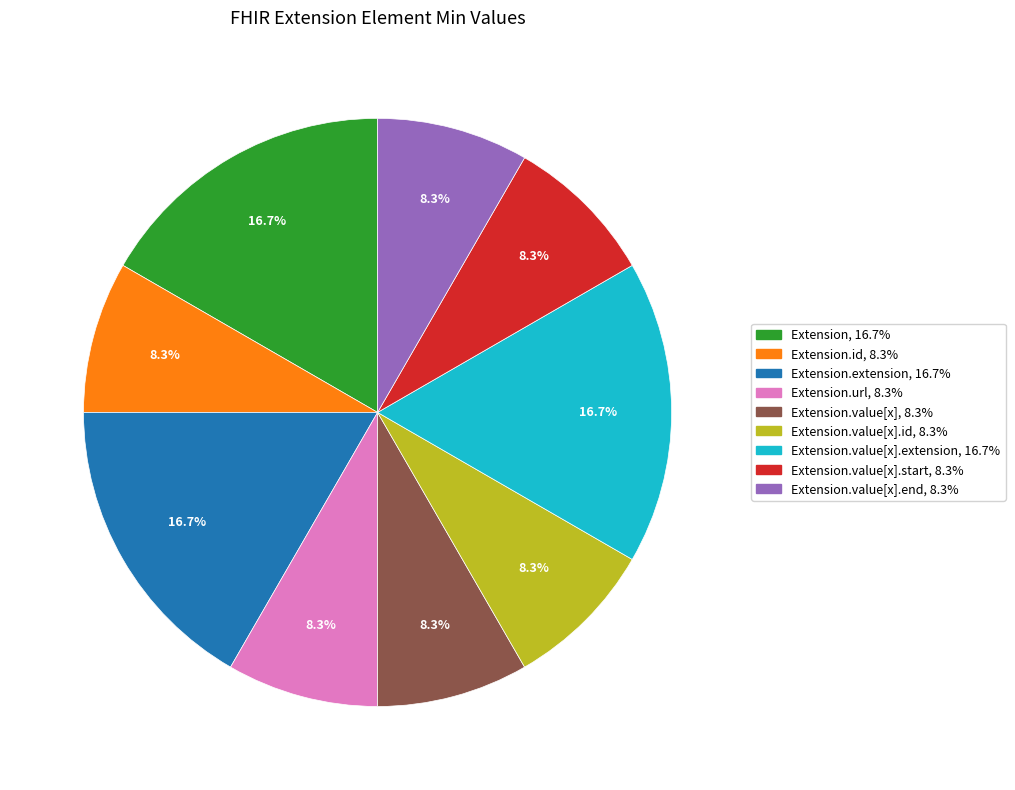

Is there any slice that represents more than half of the pie?

No